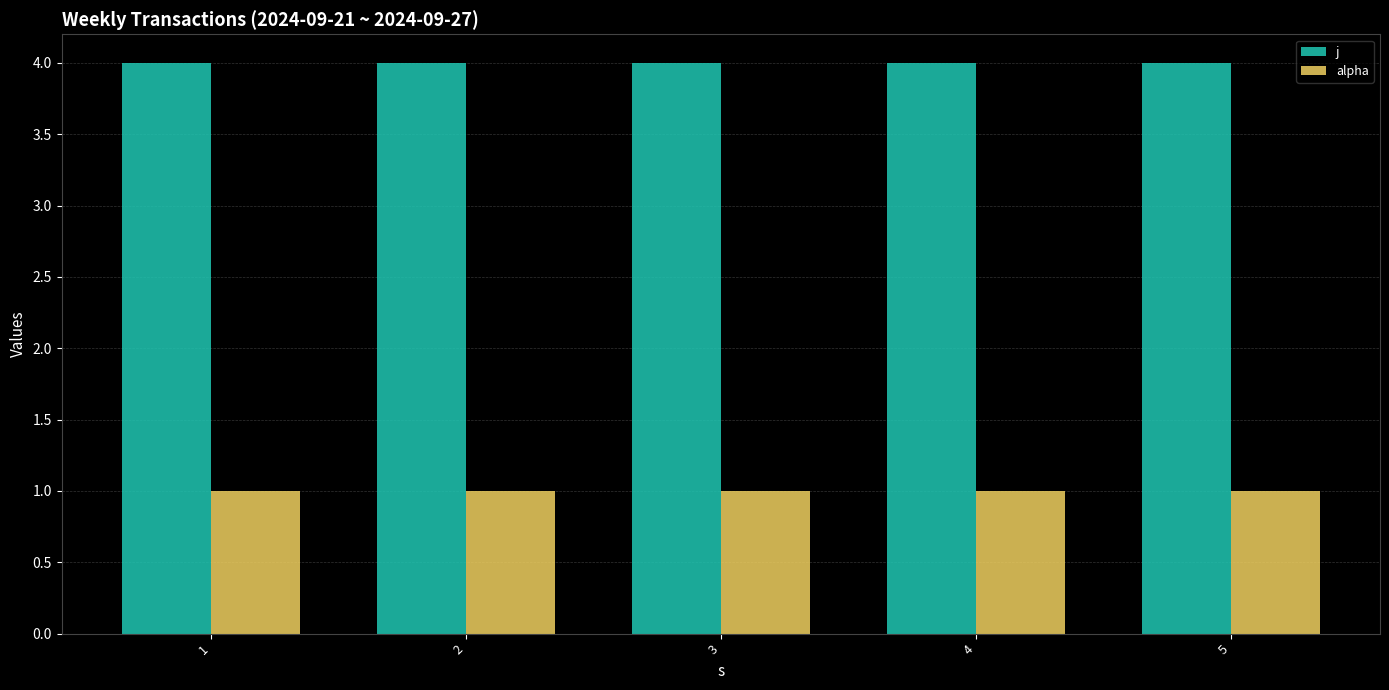

What value does the alpha series have at 4?

1